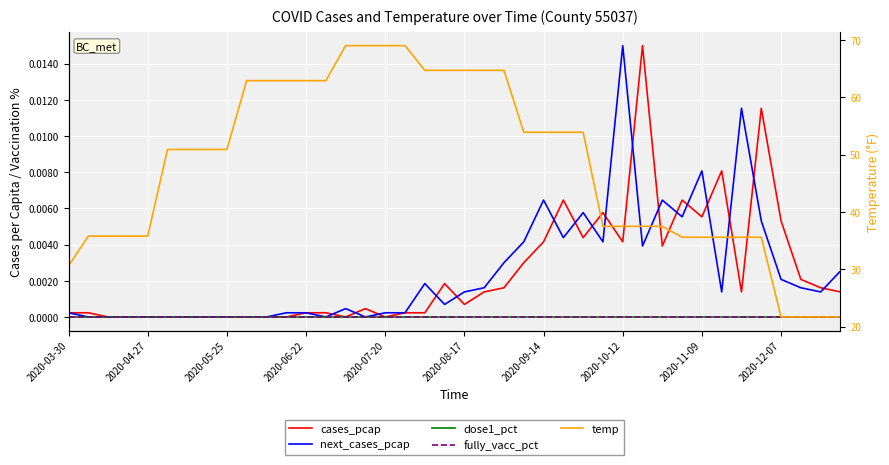

Reading left to right, transcribe all the data shown in this chart.

cases_pcap: 0.0	0.0	0.0	0.0	0.0	0.0	0.0	0.0	0.0	0.0	0.0	0.0	0.0	0.0	0.0	0.0	0.0	0.0	0.0	0.0	0.0	0.0	0.0	0.0	0.0	0.0	0.0	0.0	0.0	0.0	0.0	0.0	0.0	0.0	0.0	0.0	0.0	0.0	0.0	0.0
next_cases_pcap: 0.0	0.0	0.0	0.0	0.0	0.0	0.0	0.0	0.0	0.0	0.0	0.0	0.0	0.0	0.0	0.0	0.0	0.0	0.0	0.0	0.0	0.0	0.0	0.0	0.0	0.0	0.0	0.0	0.0	0.0	0.0	0.0	0.0	0.0	0.0	0.0	0.0	0.0	0.0	0.0
dose1_pct: 0.0	0.0	0.0	0.0	0.0	0.0	0.0	0.0	0.0	0.0	0.0	0.0	0.0	0.0	0.0	0.0	0.0	0.0	0.0	0.0	0.0	0.0	0.0	0.0	0.0	0.0	0.0	0.0	0.0	0.0	0.0	0.0	0.0	0.0	0.0	0.0	0.0	0.0	0.0	0.0
fully_vacc_pct: 0.0	0.0	0.0	0.0	0.0	0.0	0.0	0.0	0.0	0.0	0.0	0.0	0.0	0.0	0.0	0.0	0.0	0.0	0.0	0.0	0.0	0.0	0.0	0.0	0.0	0.0	0.0	0.0	0.0	0.0	0.0	0.0	0.0	0.0	0.0	0.0	0.0	0.0	0.0	0.0
temp: 30.6	35.8	35.8	35.8	35.8	50.9	50.9	50.9	50.9	62.9	62.9	62.9	62.9	62.9	69.0	69.0	69.0	69.0	64.7	64.7	64.7	64.7	64.7	53.9	53.9	53.9	53.9	37.5	37.5	37.5	37.5	35.6	35.6	35.6	35.6	35.6	21.7	21.7	21.7	21.7